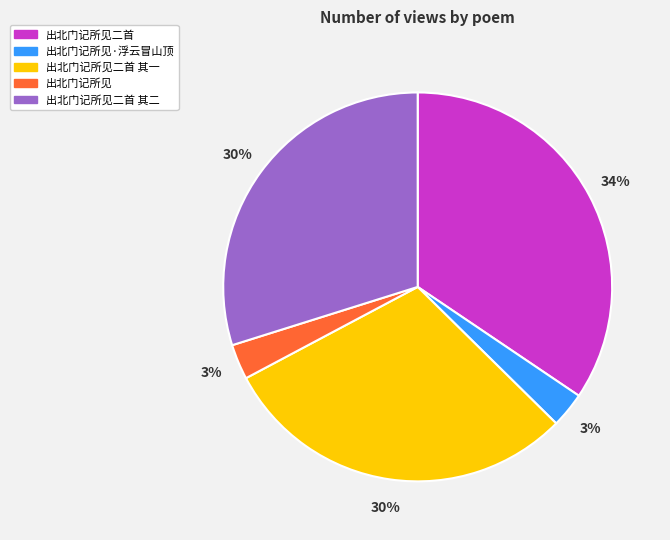

Which has a higher value, 出北门记所见·浮云冒山顶 or 出北门记所见二首?

出北门记所见二首